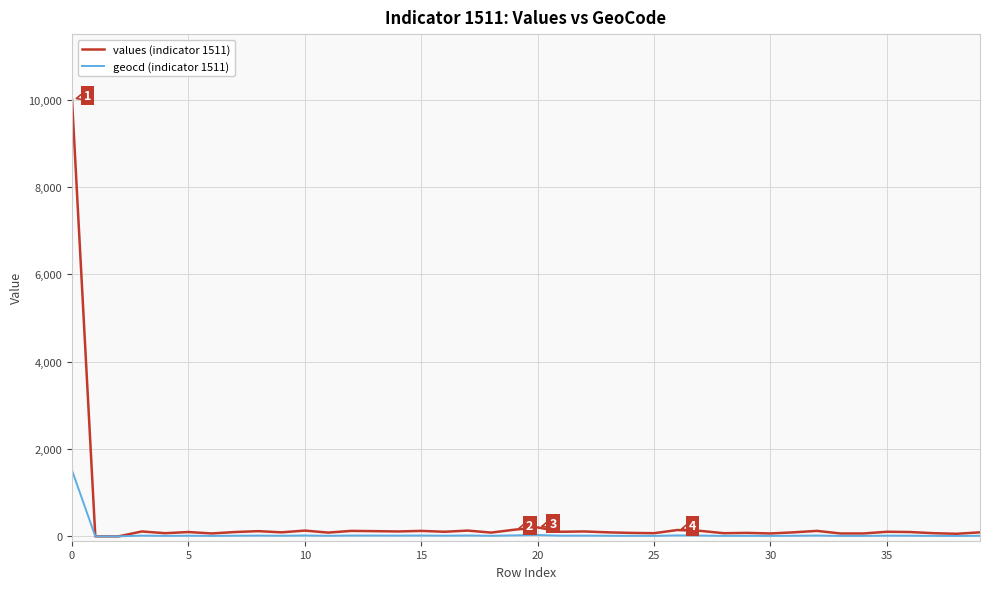

What is the average value of the values (indicator 1511) series?

344